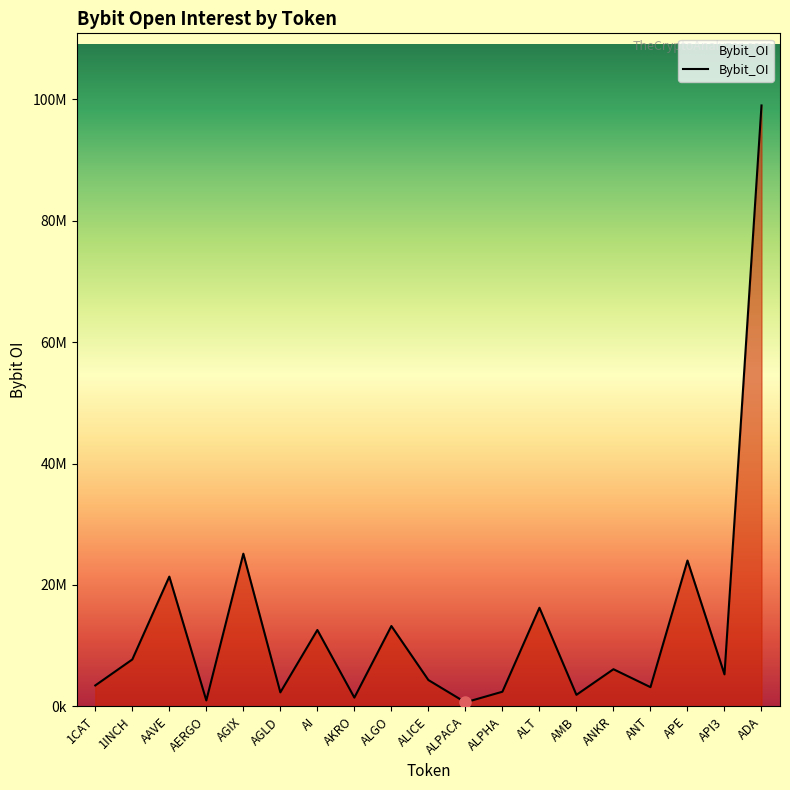

Reading right to left, transcribe all the data shown in this chart.

98990190	5270656	24020144	3160989	6117113	1897156	16244916	2411306	660591	4335557	13234115	1437571	12581719	2302967	25148005	976047	21371074	7723296	3446344